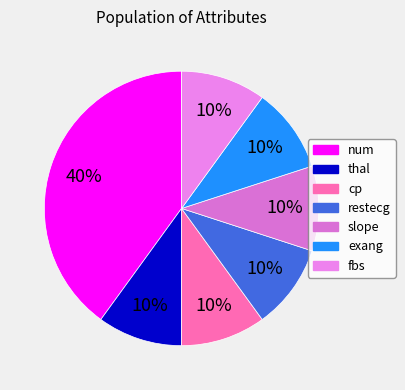

How many slices are in this pie chart?

7